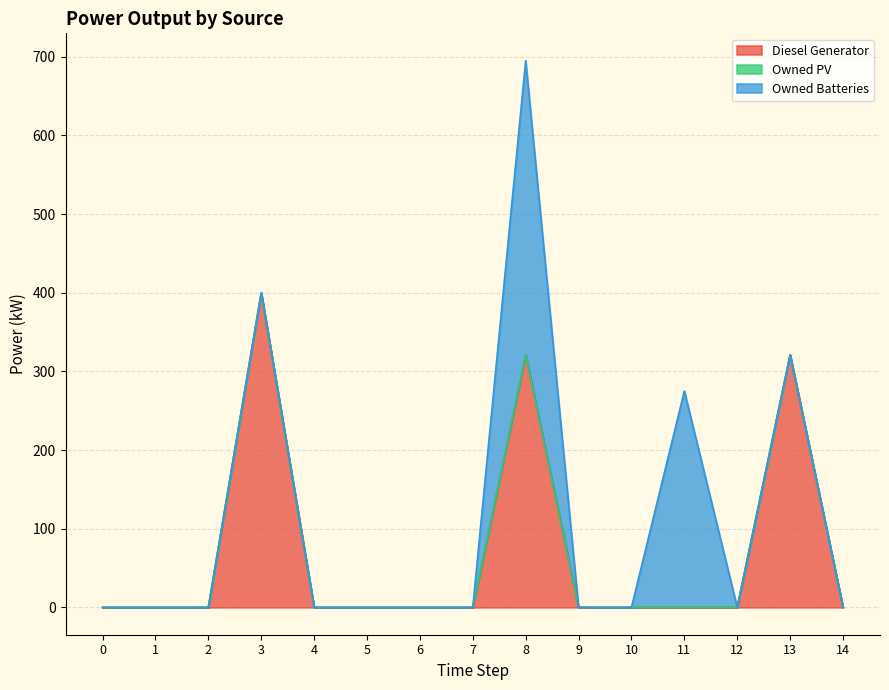

At which category is the sum across all series the highest?

8